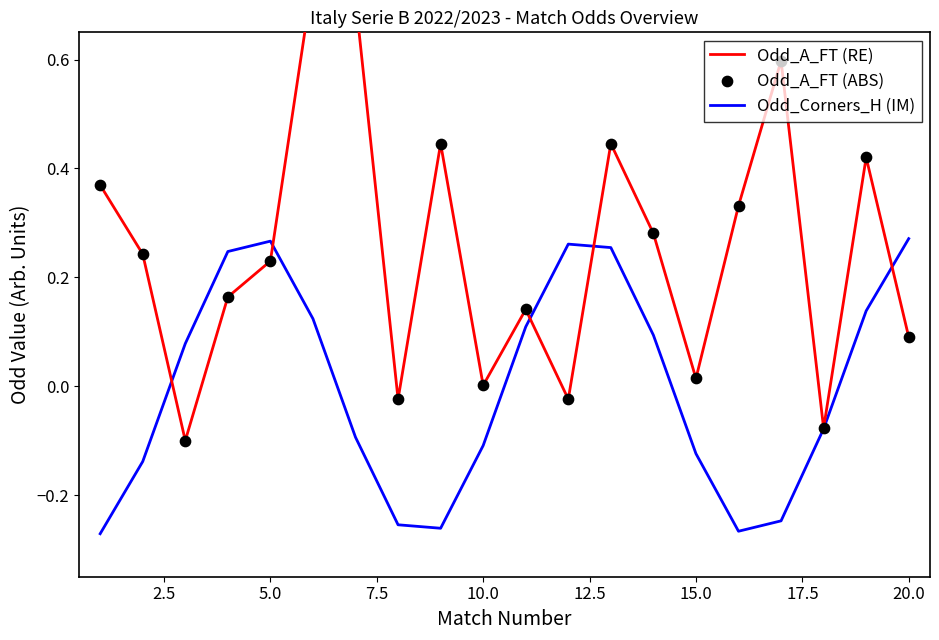

The value of Odd_Corners_H (IM) at 5.0 is 0.1. True or false?

False